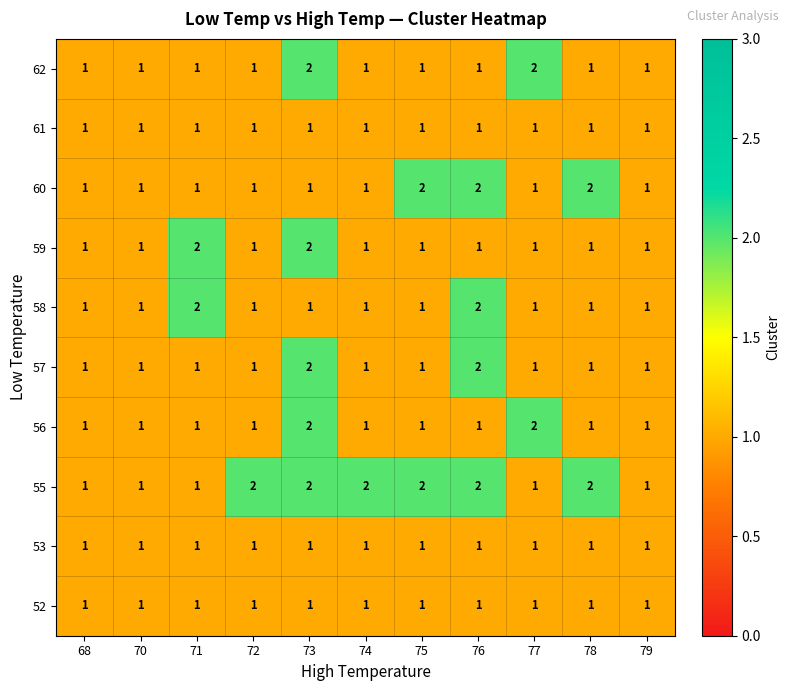

At which category is the sum across all series the highest?

73